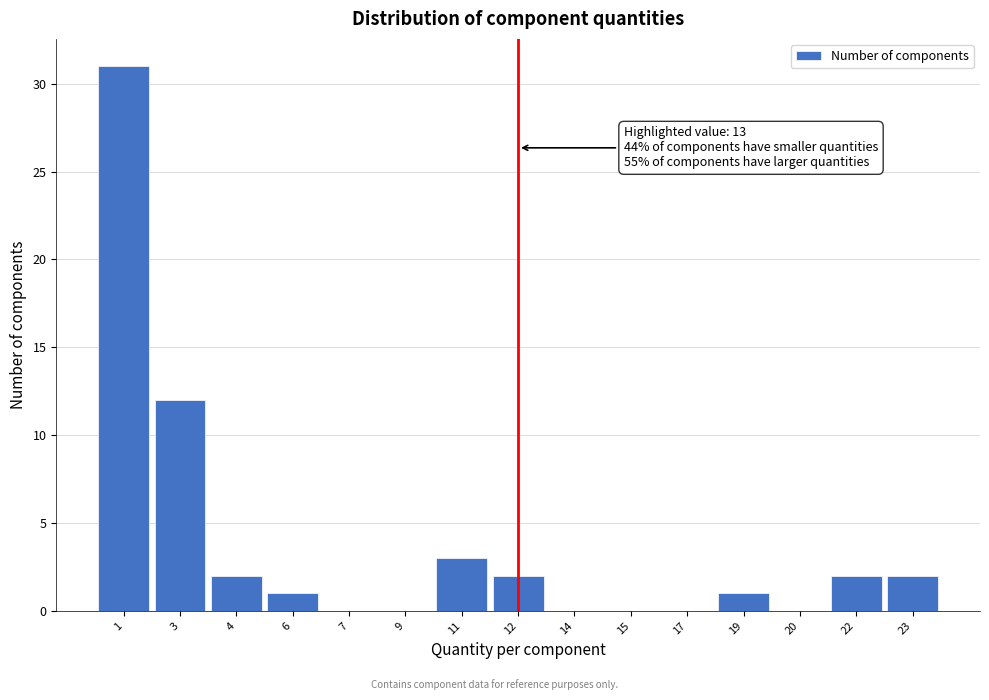

Reading left to right, list all the values displayed in this chart.

1=31	3=12	4=2	6=1	7=0	9=0	11=3	12=2	14=0	15=0	17=0	19=1	20=0	22=2	23=2